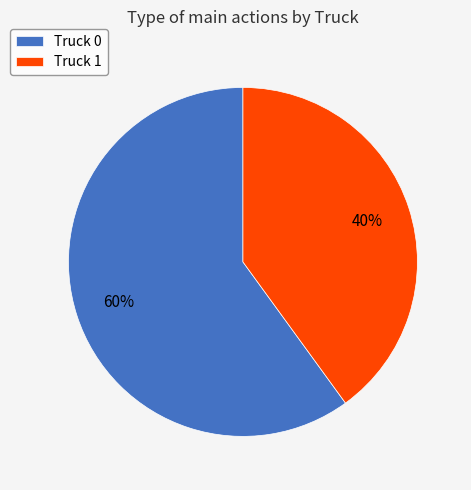

Is Truck 0 the majority of the pie?

Yes